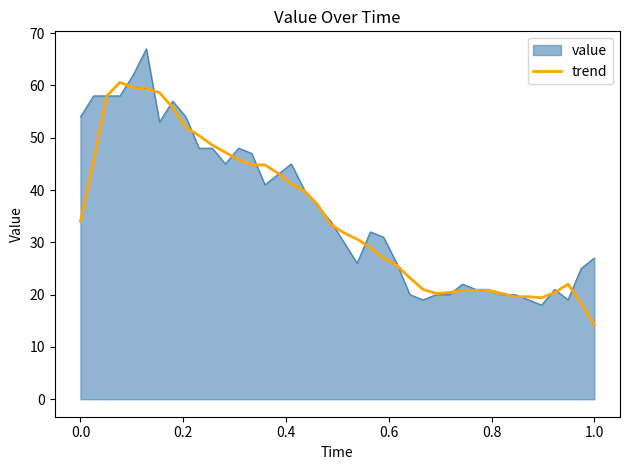

List the series in order of their peak value, lowest first.

trend, value